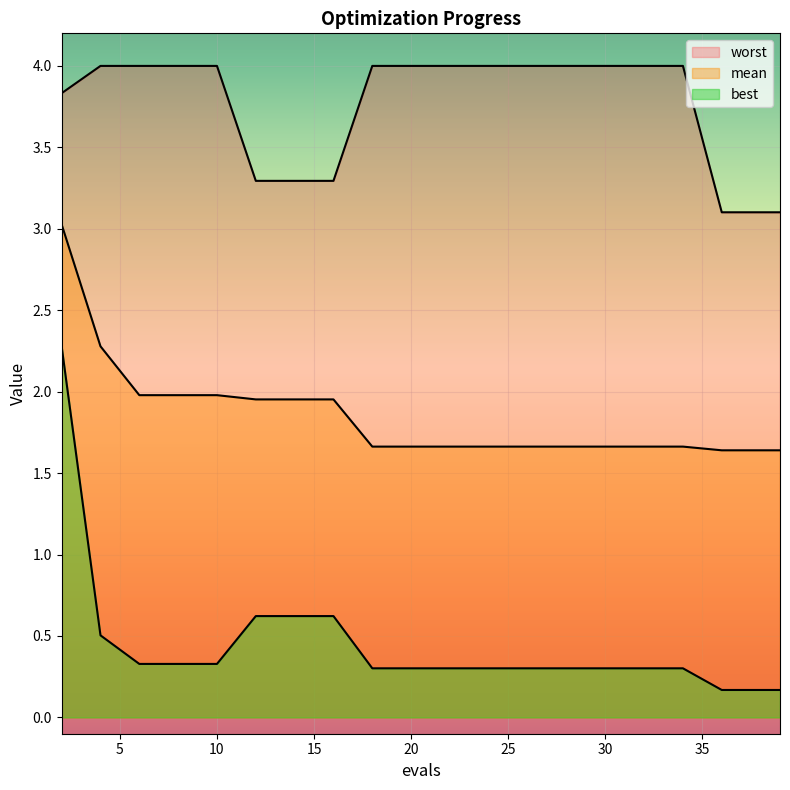

What is the difference between the highest and lowest values at 14?

2.7